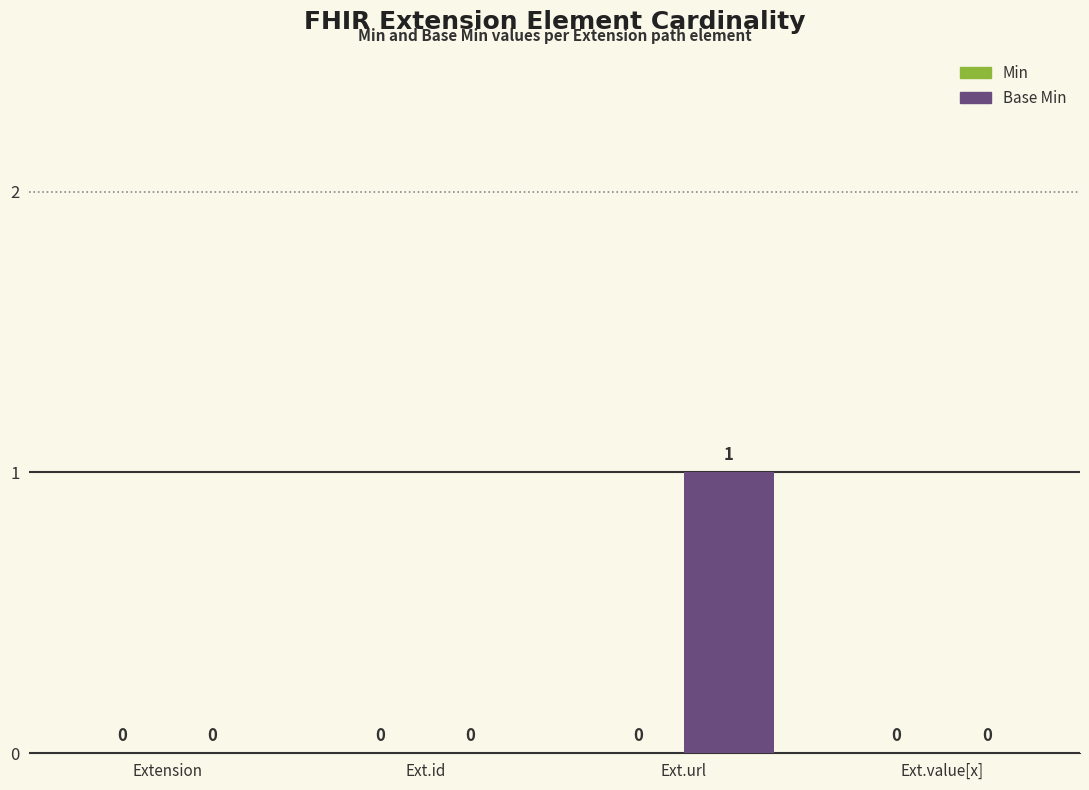

Between Extension and Ext.url, which is larger?

Ext.url